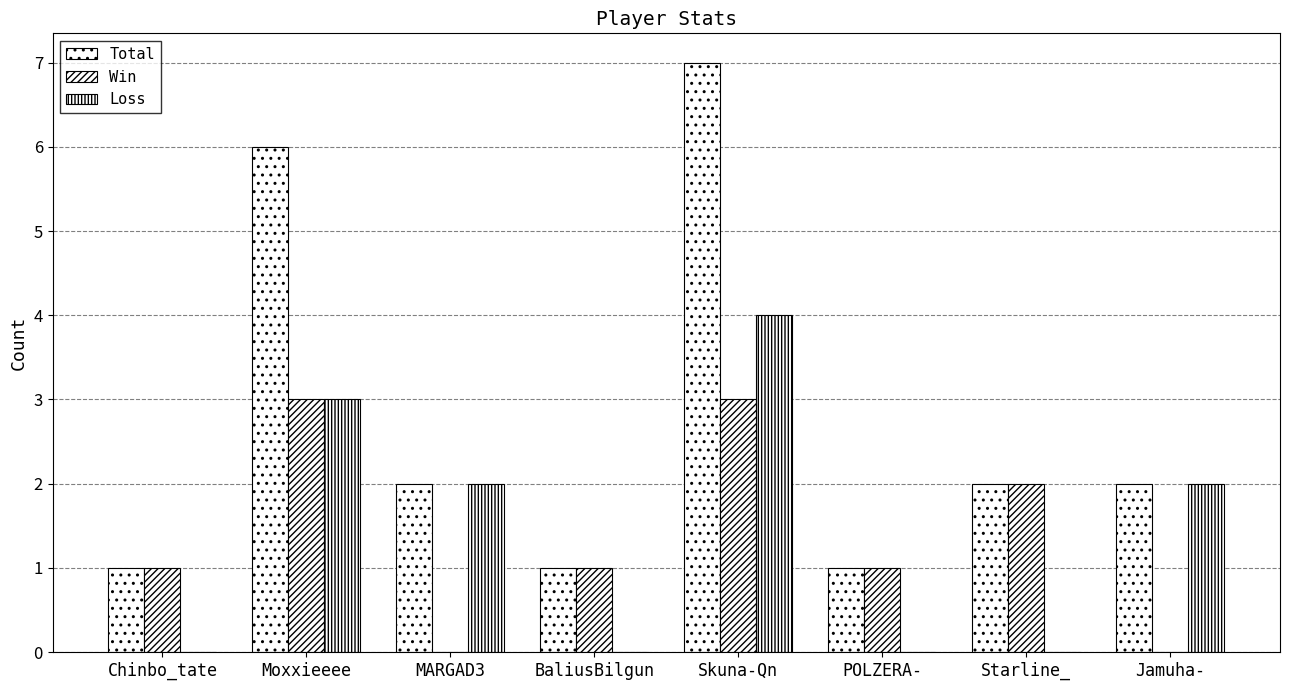

Rank the series by their maximum value, from highest to lowest.

Total, Loss, Win